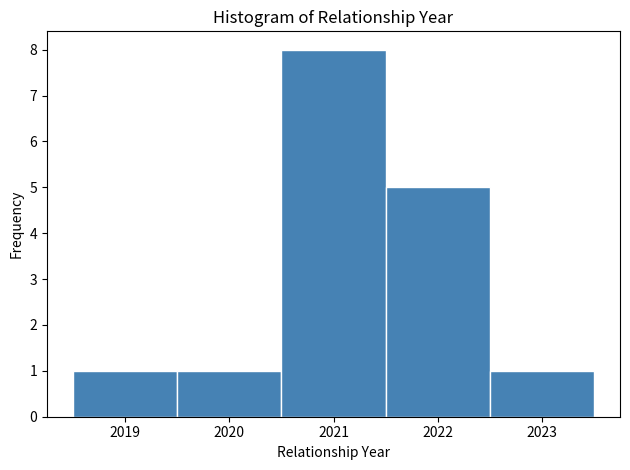

Reading left to right, transcribe this chart: for each bar, give the range it covers on the x-axis and its height. The values are not printed on the chart, so give them approximately, as read against the axis.

2018.5 to 2019.5: 1
2019.5 to 2020.5: 1
2020.5 to 2021.5: 8
2021.5 to 2022.5: 5
2022.5 to 2023.5: 1